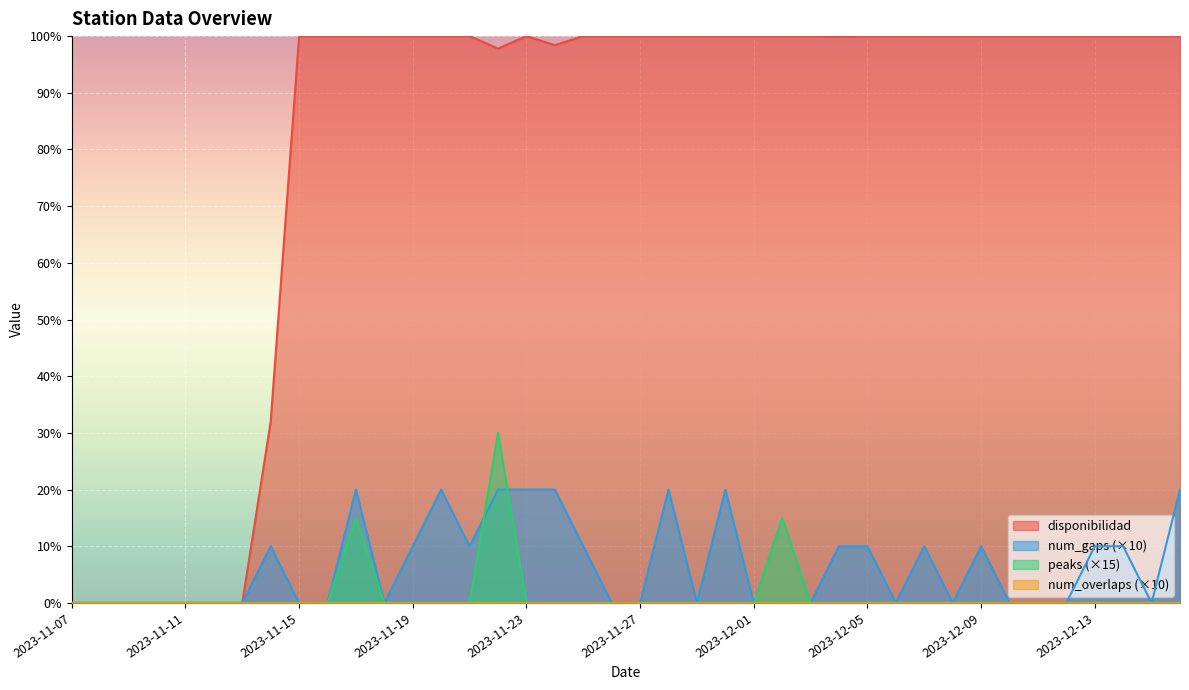

True or false: disponibilidad and peaks cross at least once.

False